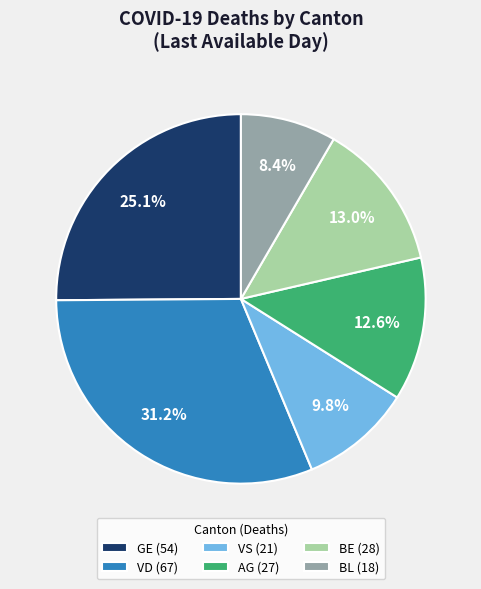

Is there a majority slice in this chart?

No